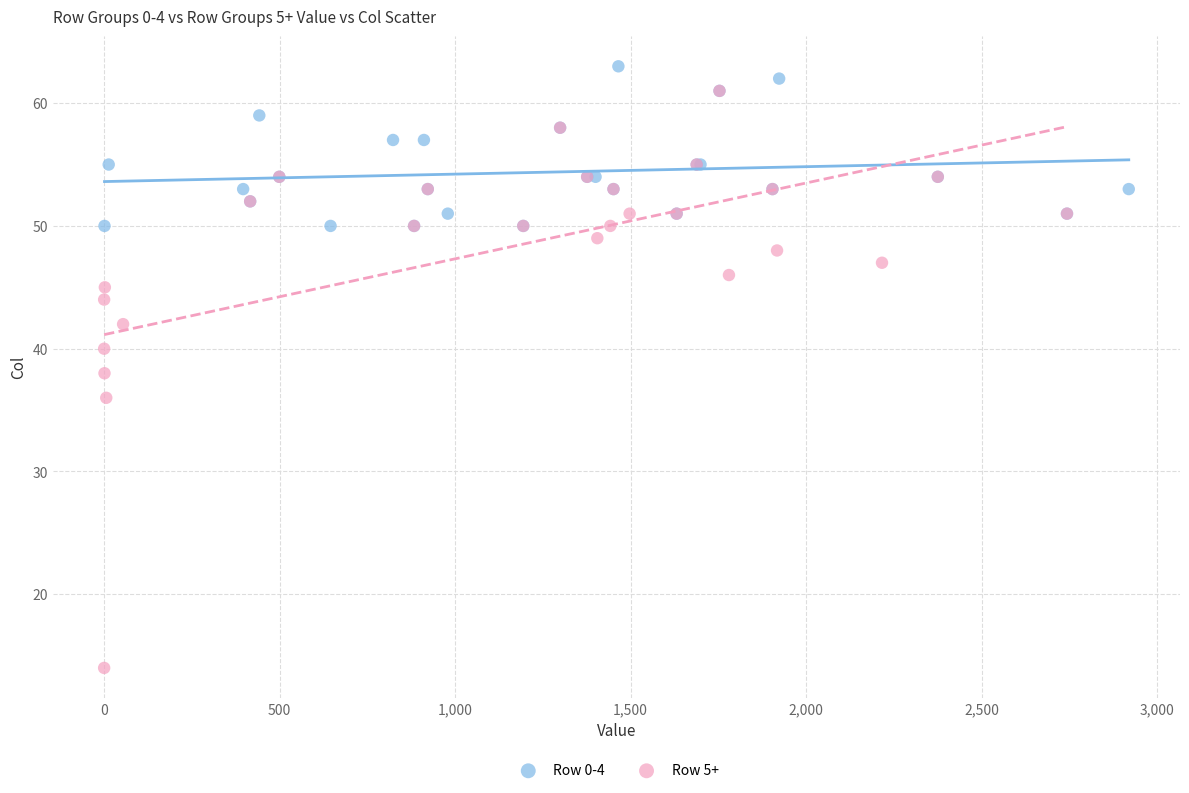

Which series contains the lowest Y value?

Row 5+